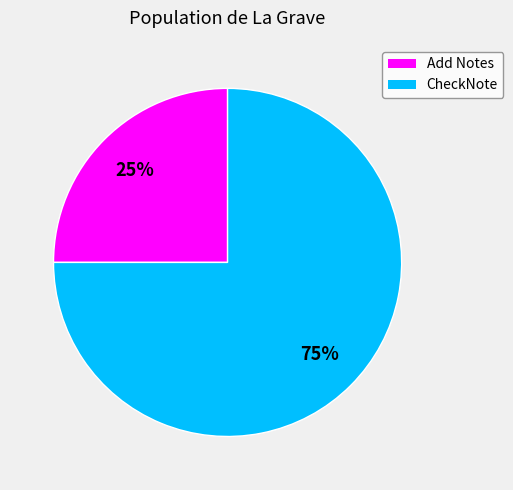

What is the largest slice in the pie chart?

CheckNote